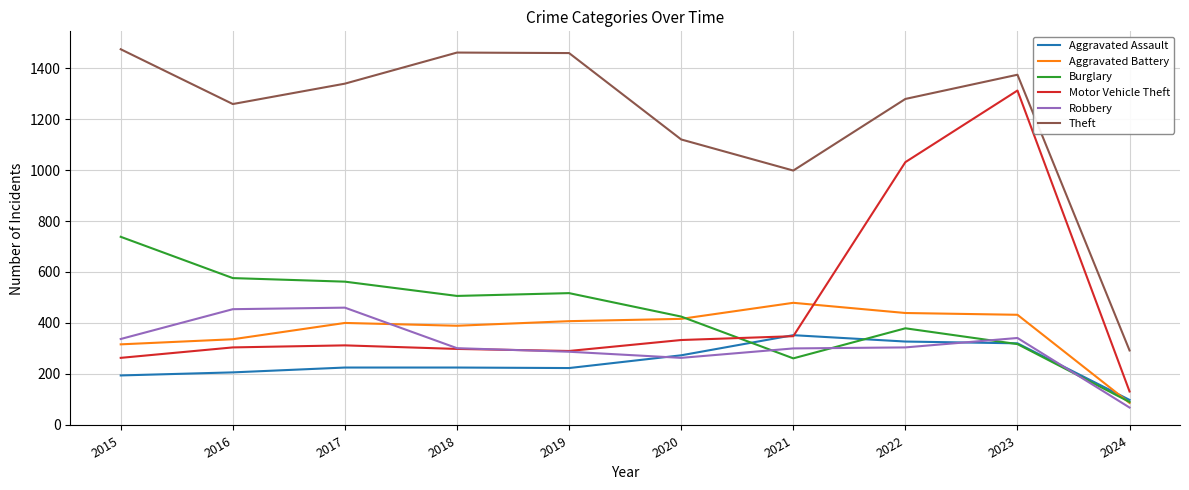

Does the chart have visible grid lines?

Yes